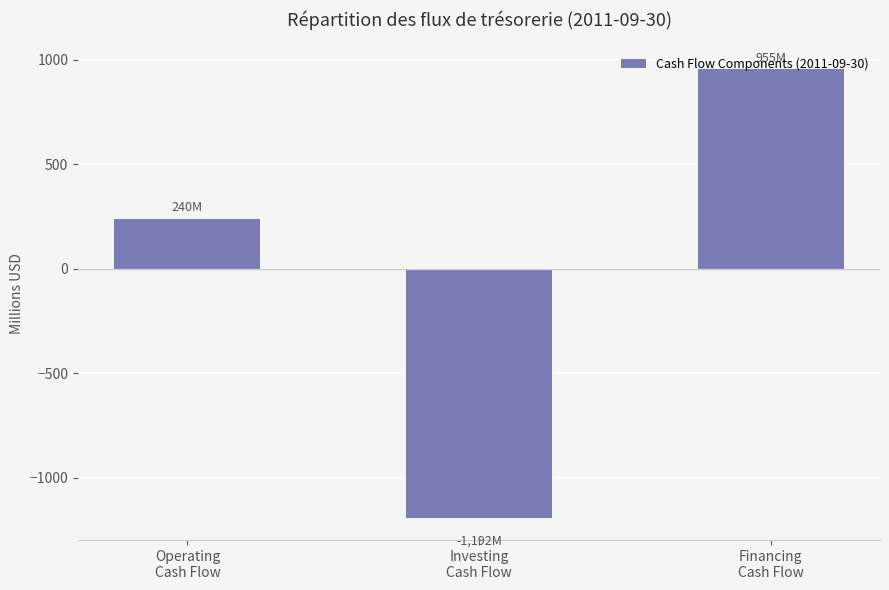

Count the number of categories in the chart.

3